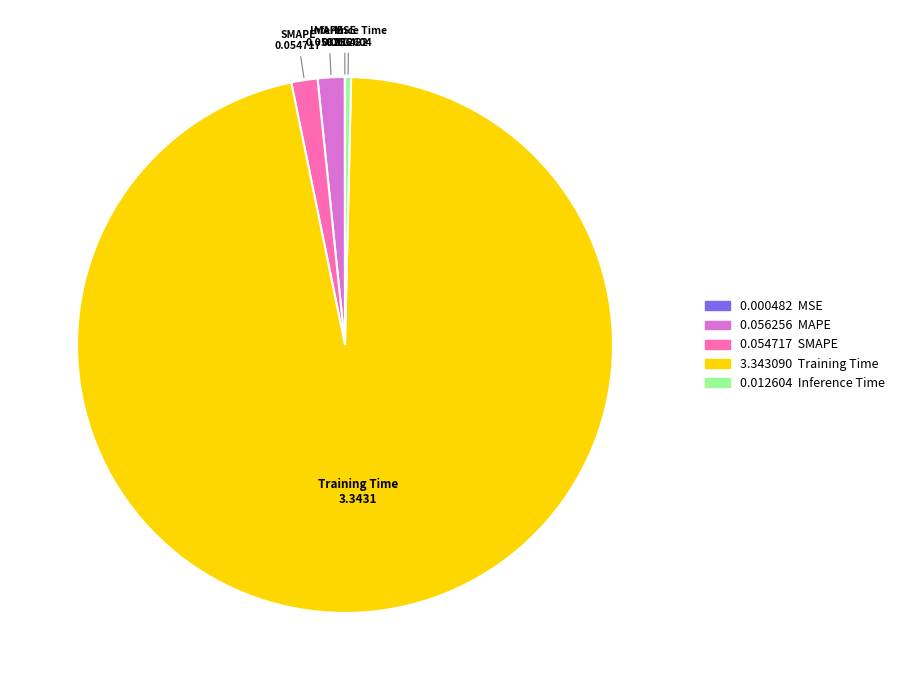

Is there a majority slice in this chart?

Yes